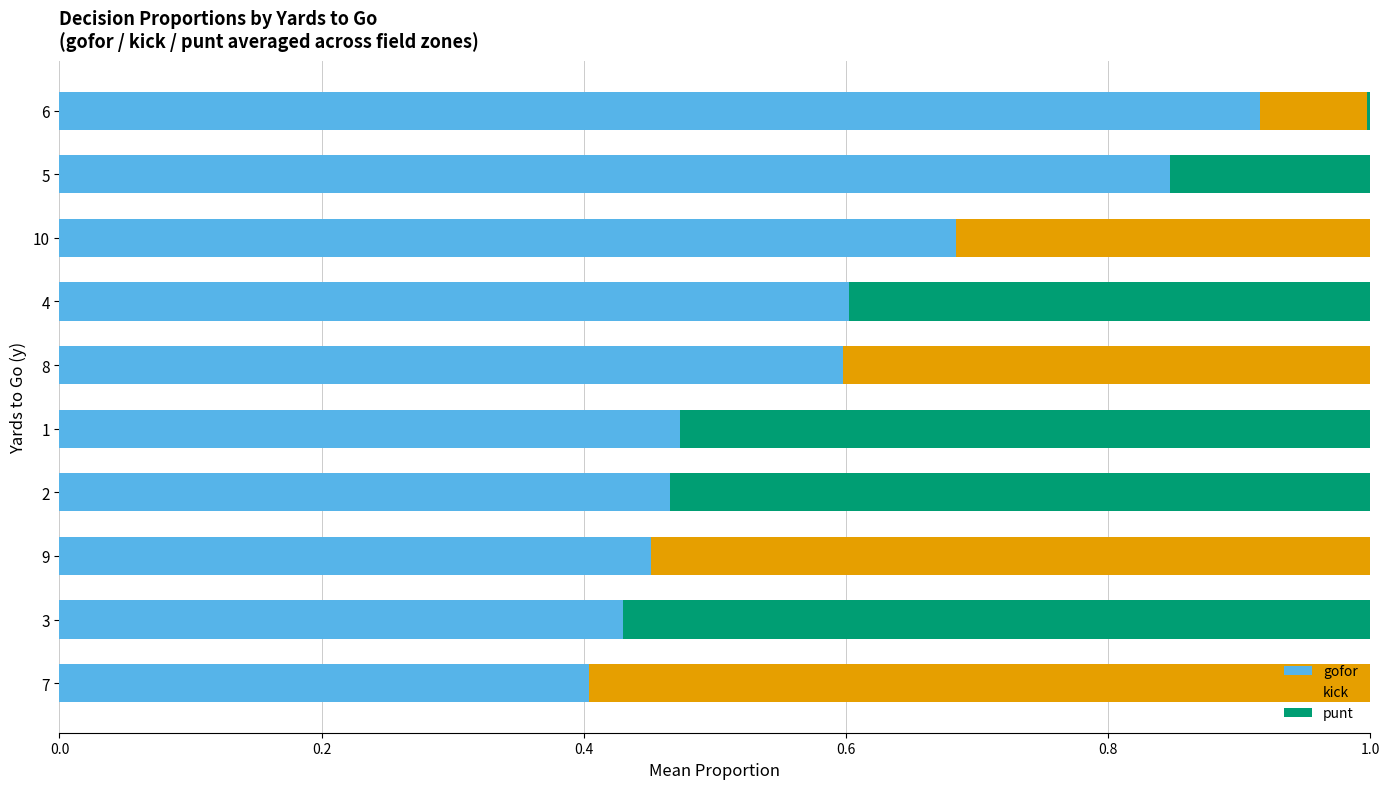

The value of gofor at 4 is 0.6. True or false?

True